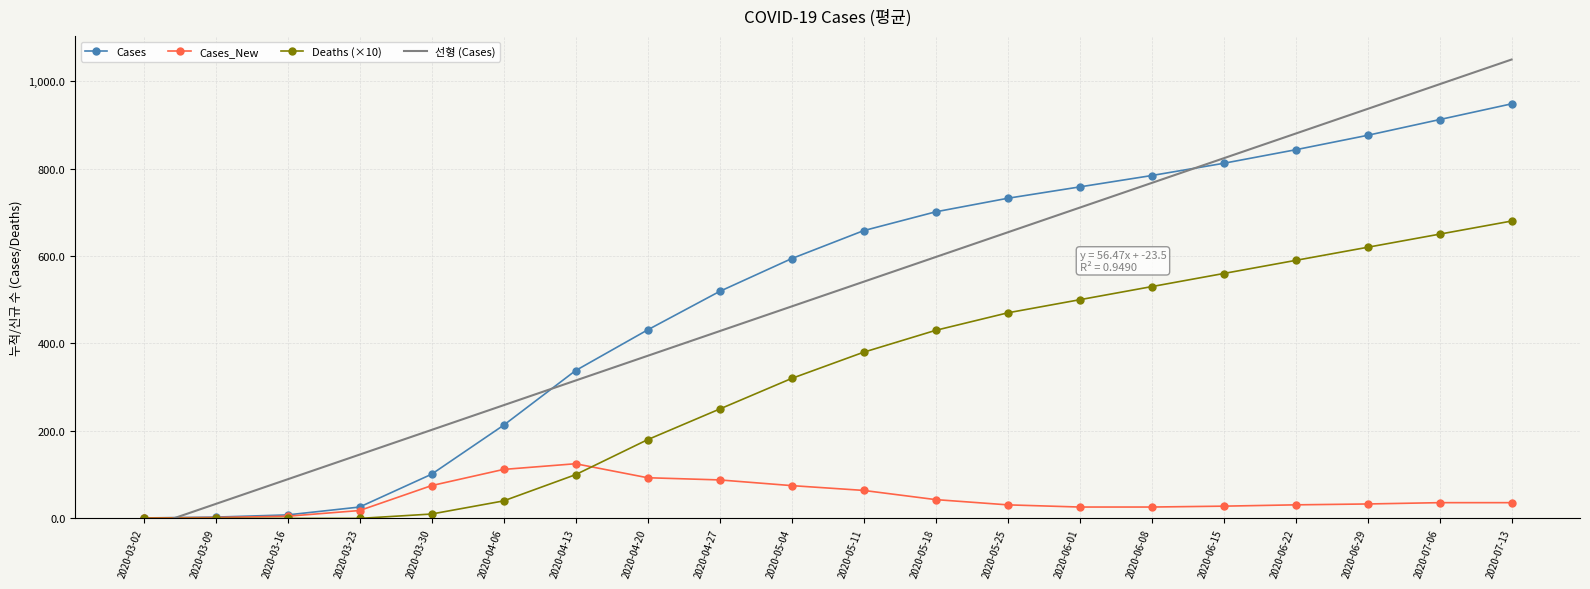

What is the difference between the Deaths (×10) values at 2020-05-04 and 2020-04-06?

280